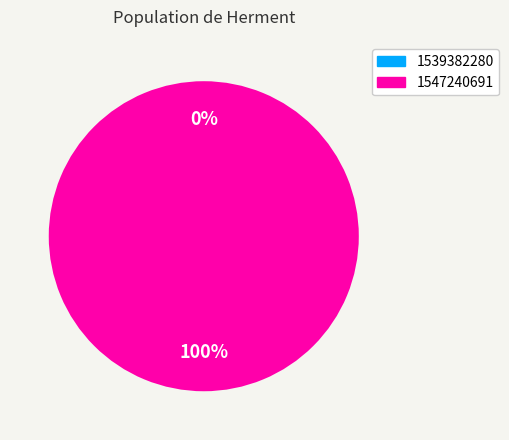

Do 1547240691 and 1539382280 together represent more than half of the pie?

Yes